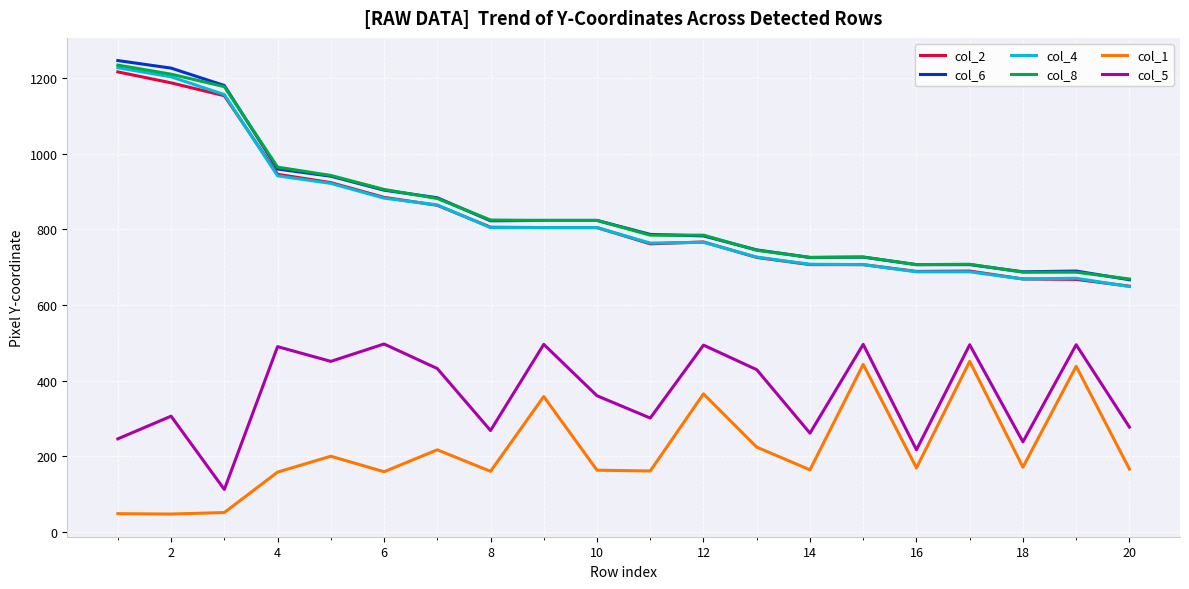

True or false: col_5 and col_4 cross at least once.

False